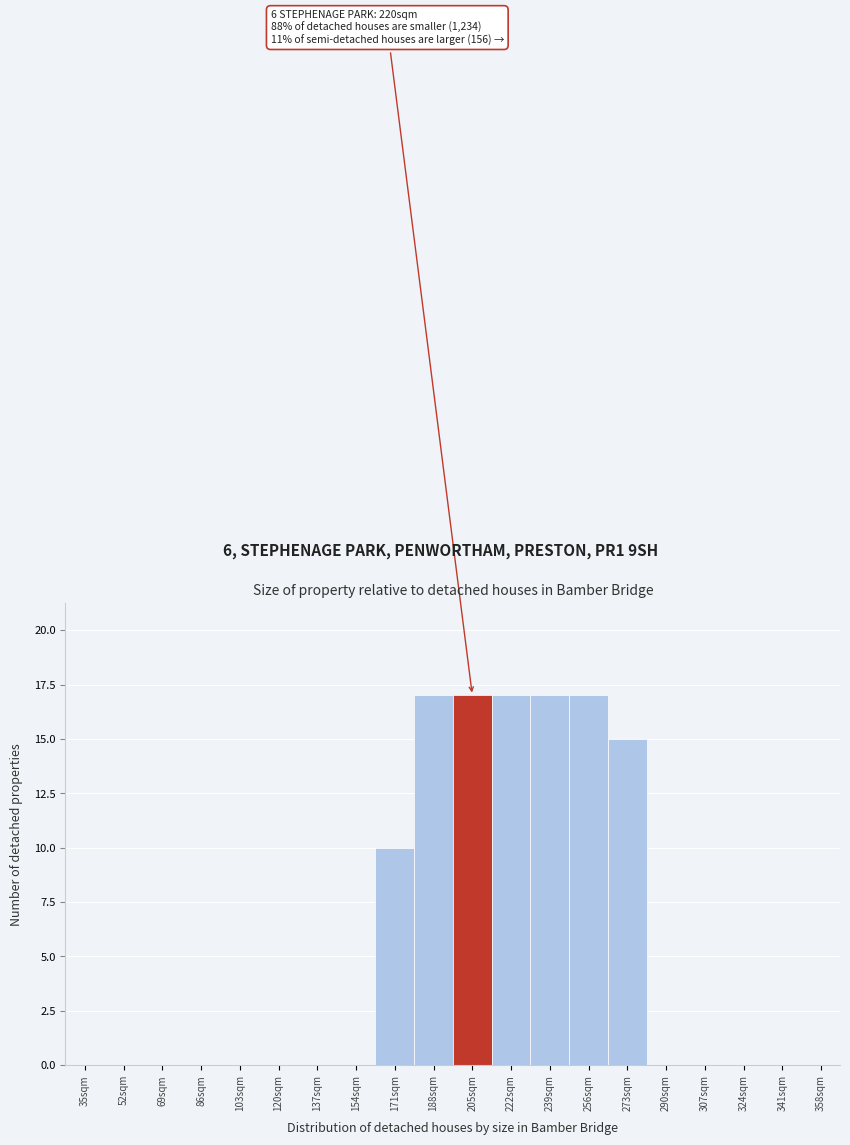

Reading left to right, list all the values displayed in this chart.

35sqm=0	52sqm=0	69sqm=0	86sqm=0	103sqm=0	120sqm=0	137sqm=0	154sqm=0	171sqm=10	188sqm=17	205sqm=17	222sqm=17	239sqm=17	256sqm=17	273sqm=15	290sqm=0	307sqm=0	324sqm=0	341sqm=0	358sqm=0